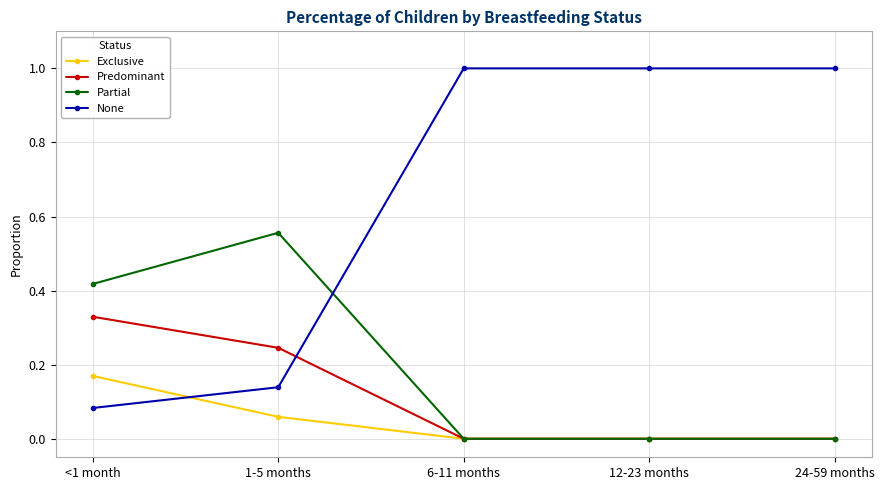

True or false: None has more than 2 interior local peaks.

False